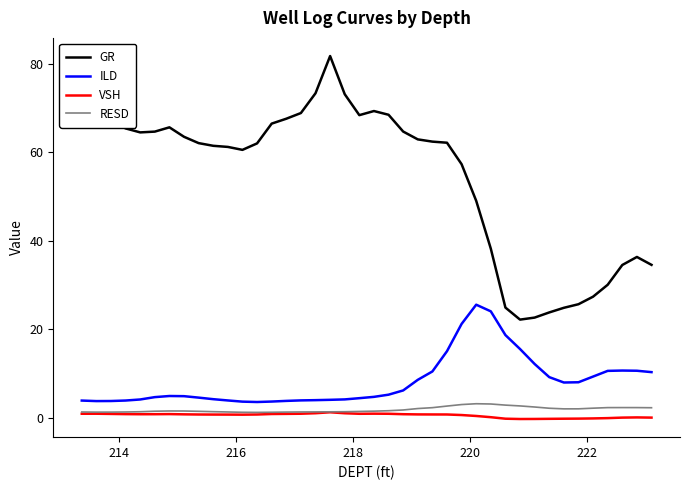

How many lines are shown in the chart?

4